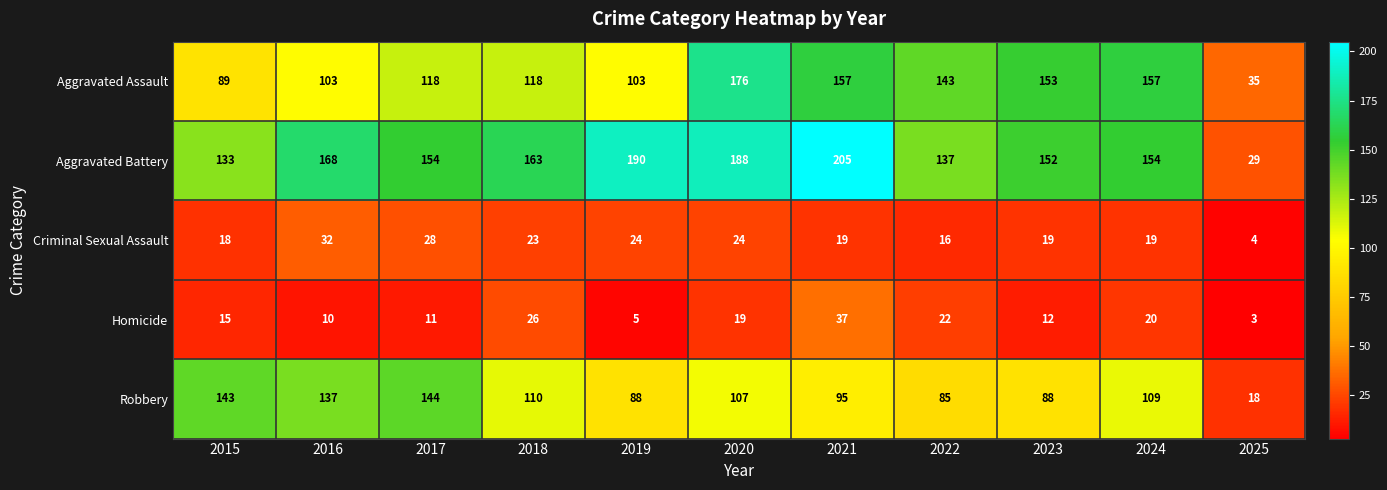

How many data points in Aggravated Battery are less than 154?

4